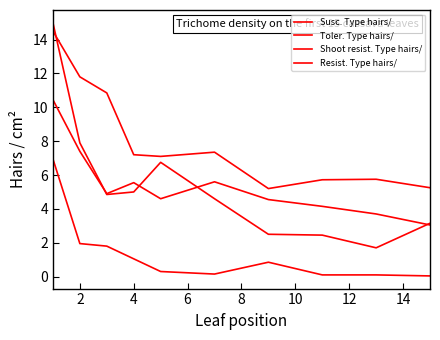

How many lines are shown in the chart?

4